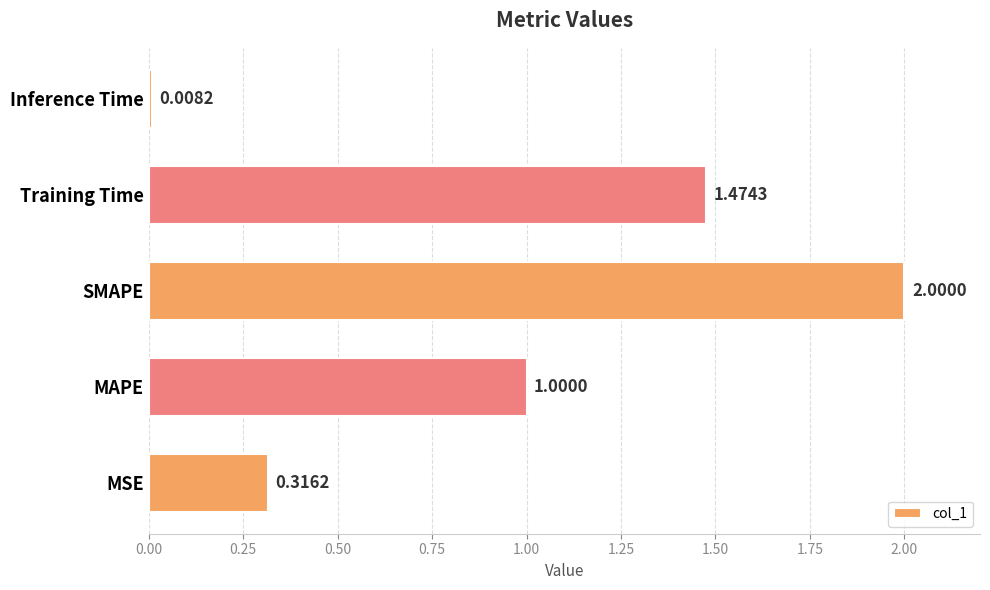

At which label is the value closest to 1?

MAPE